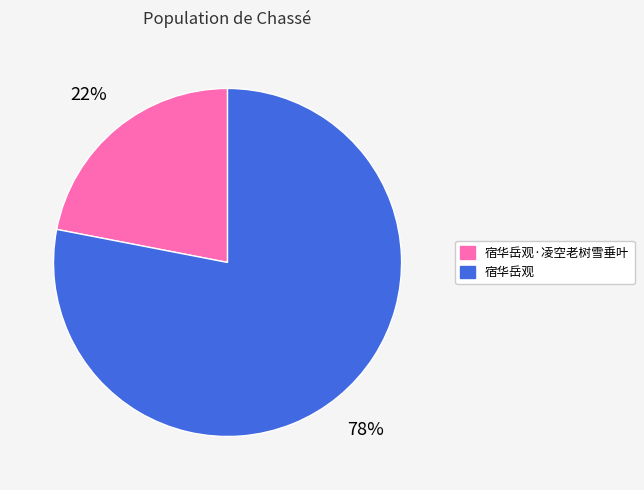

Is there any slice that represents more than half of the pie?

Yes